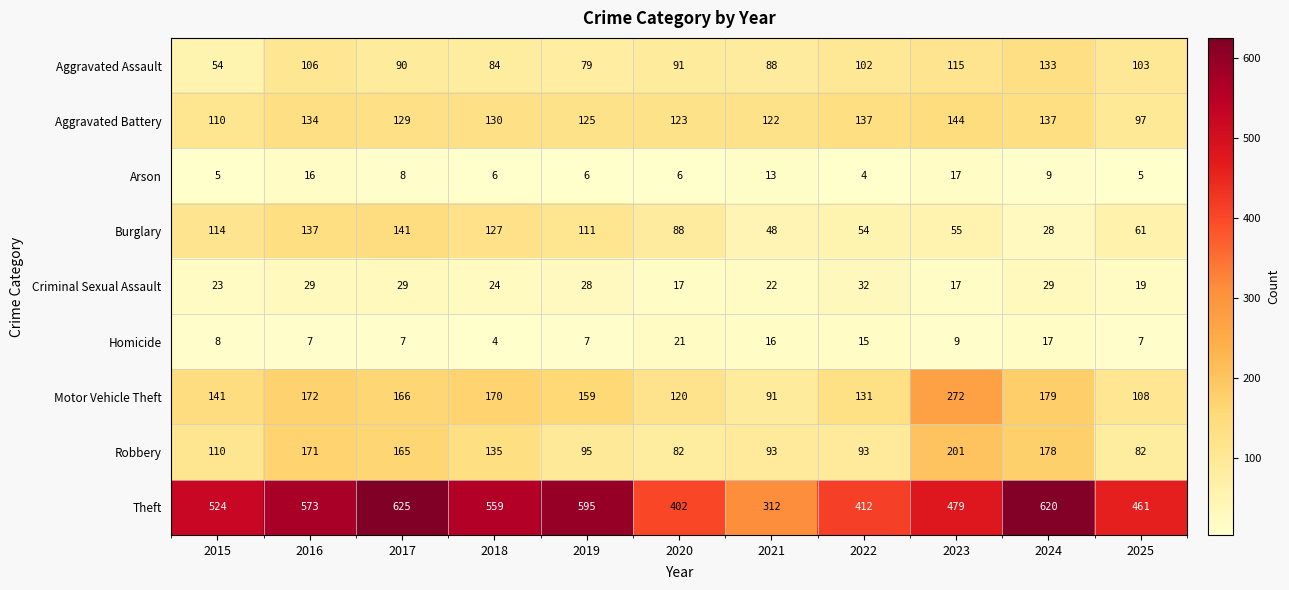

What is the average value of the Arson series?

9